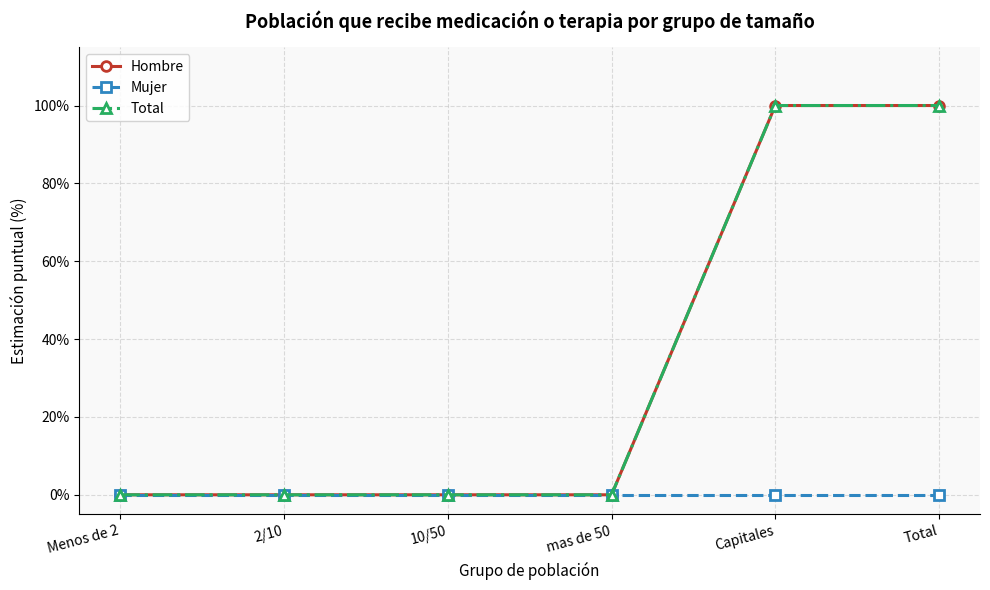

Is this an area chart (filled region under the line)?

No